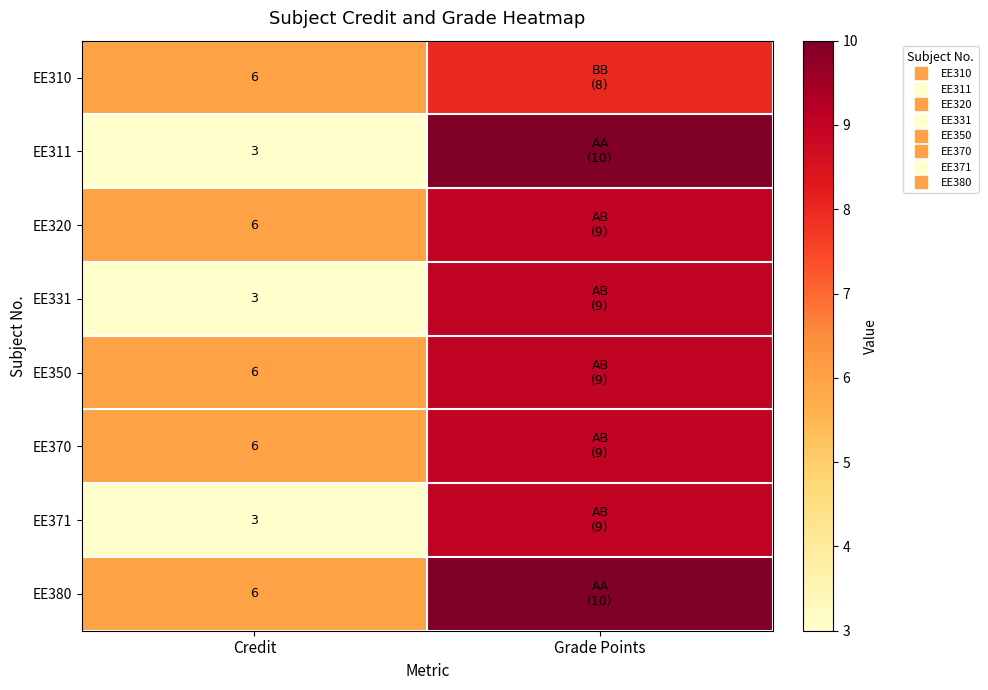

What is the sum of all EE380 values?

16